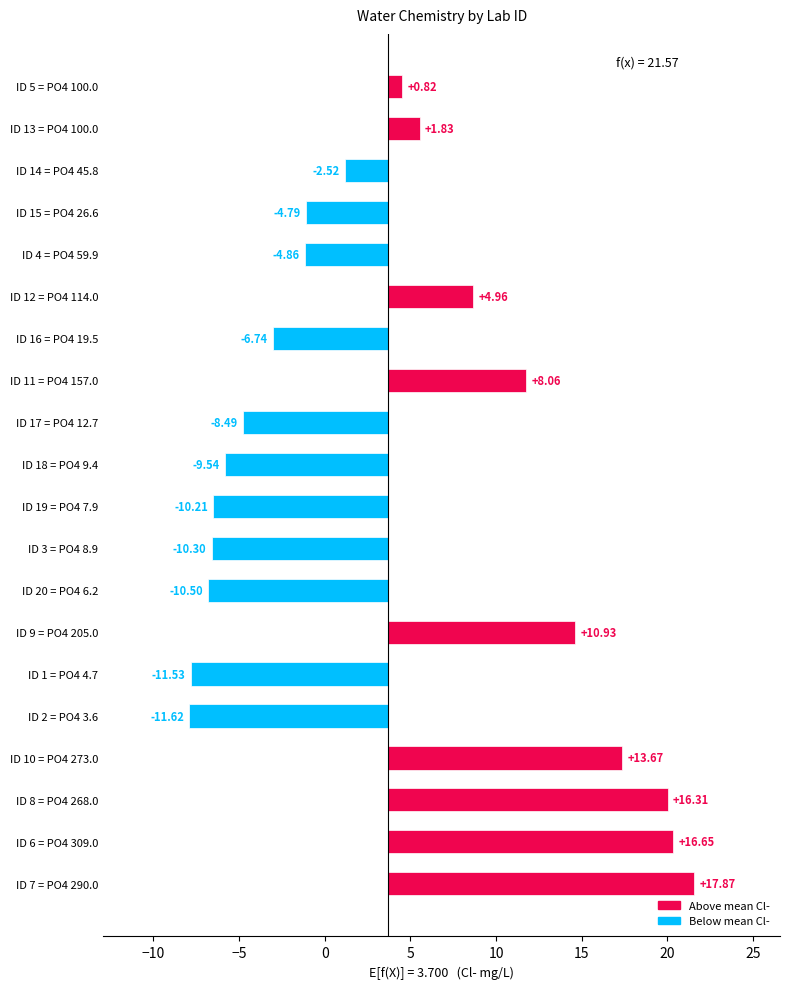

How many negative values are there?

11